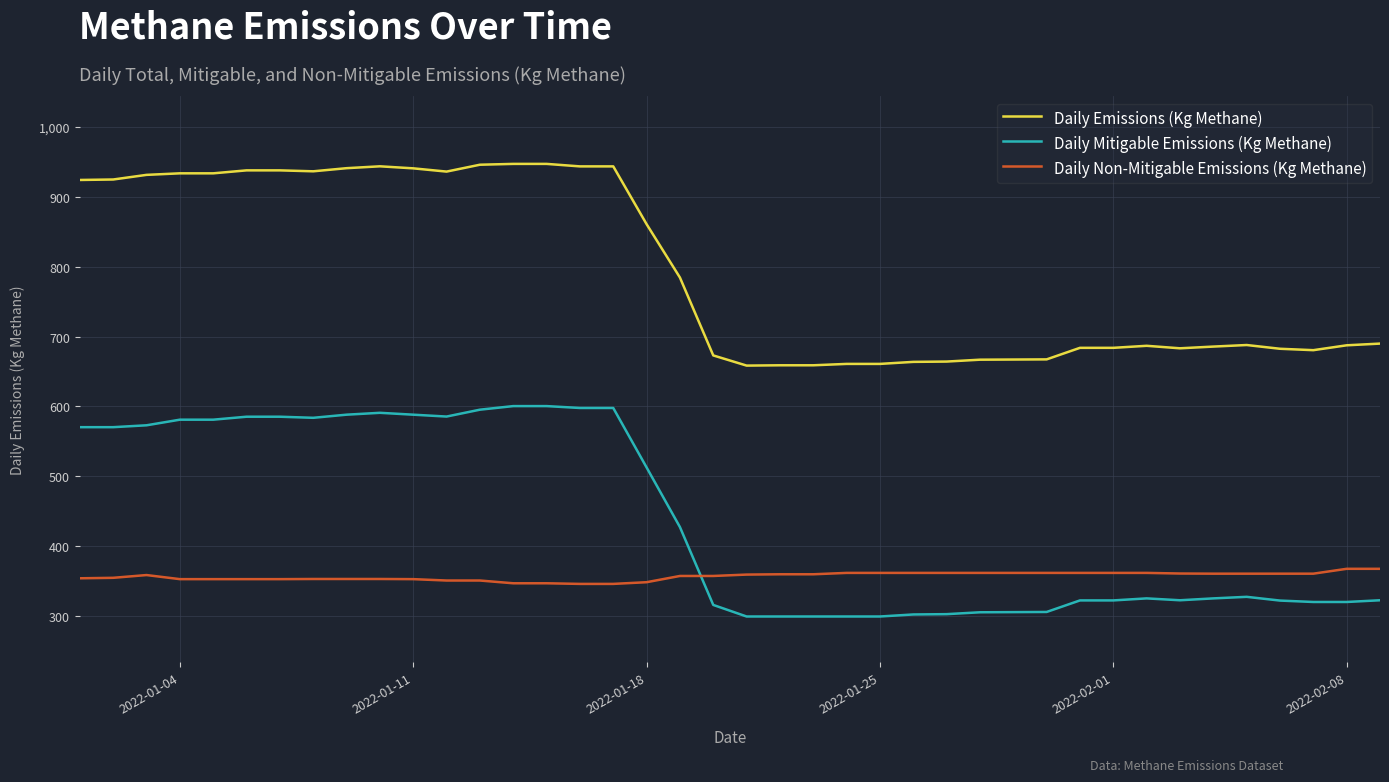

How many distinct data groups are displayed?

3